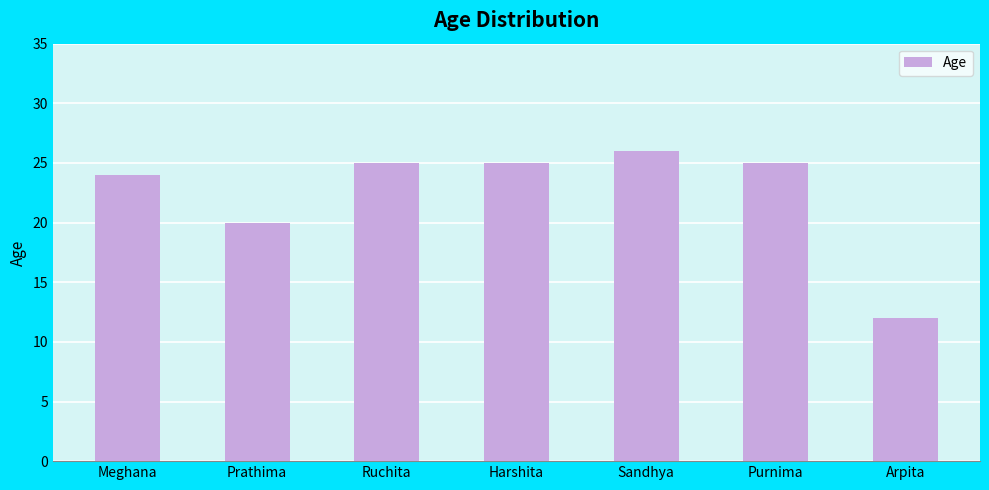

What is the difference between the maximum and minimum values?

14